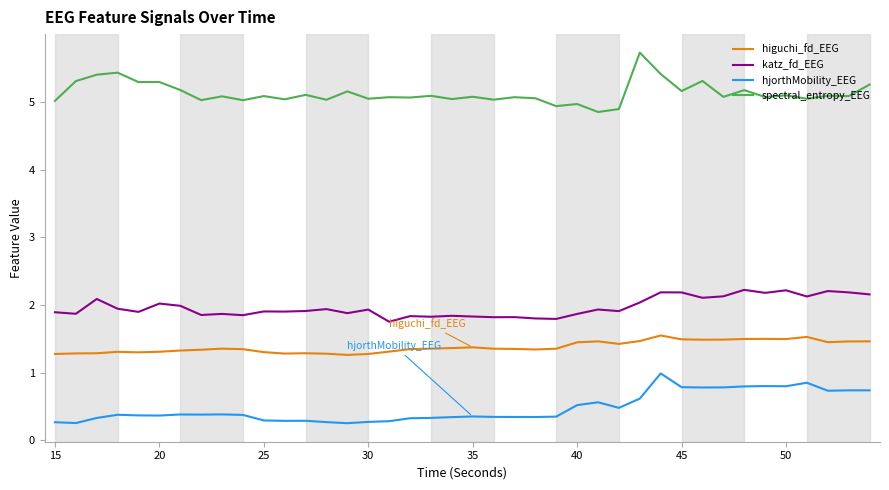

True or false: hjorthMobility_EEG and katz_fd_EEG intersect in this chart.

False